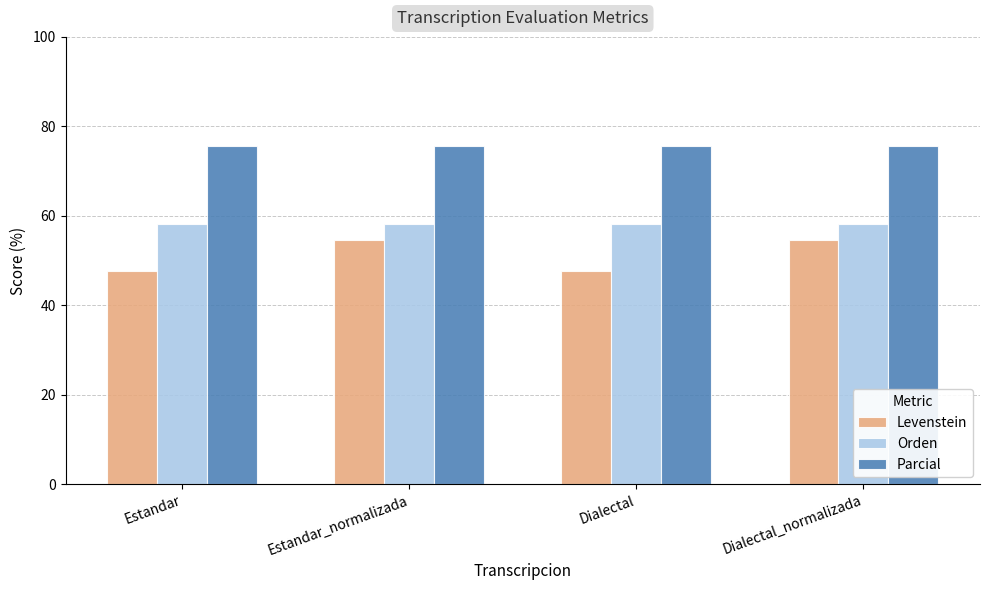

Read the Parcial value at Dialectal.

75.6